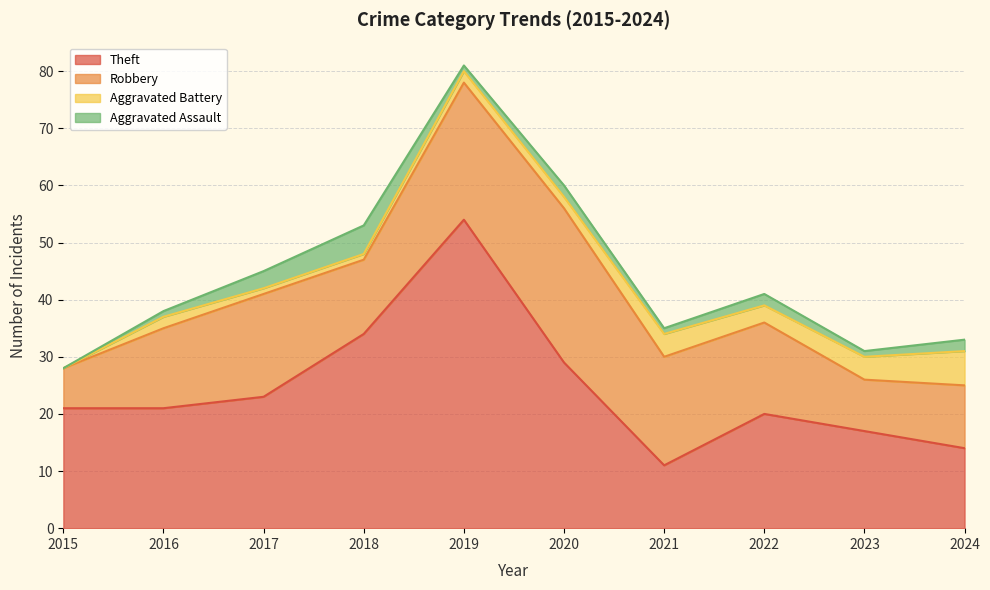

Does the chart have visible grid lines?

Yes